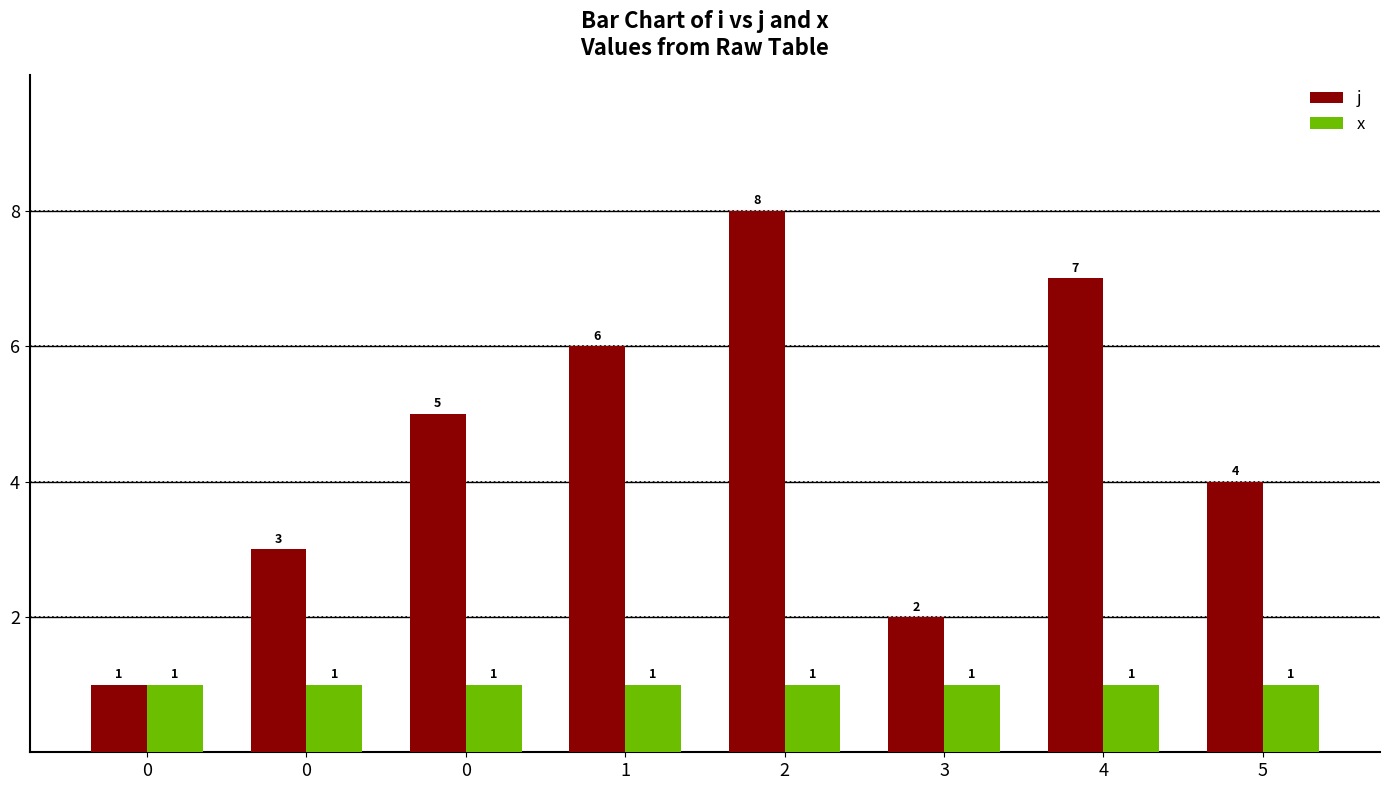

How many groups of bars are there?

8